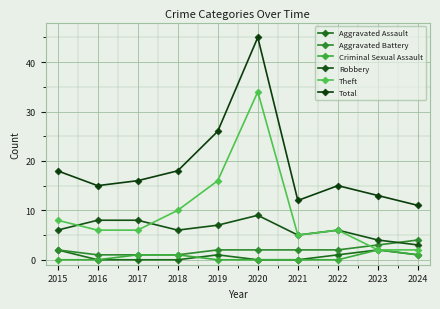

What is the lowest value of the Aggravated Battery series?

1